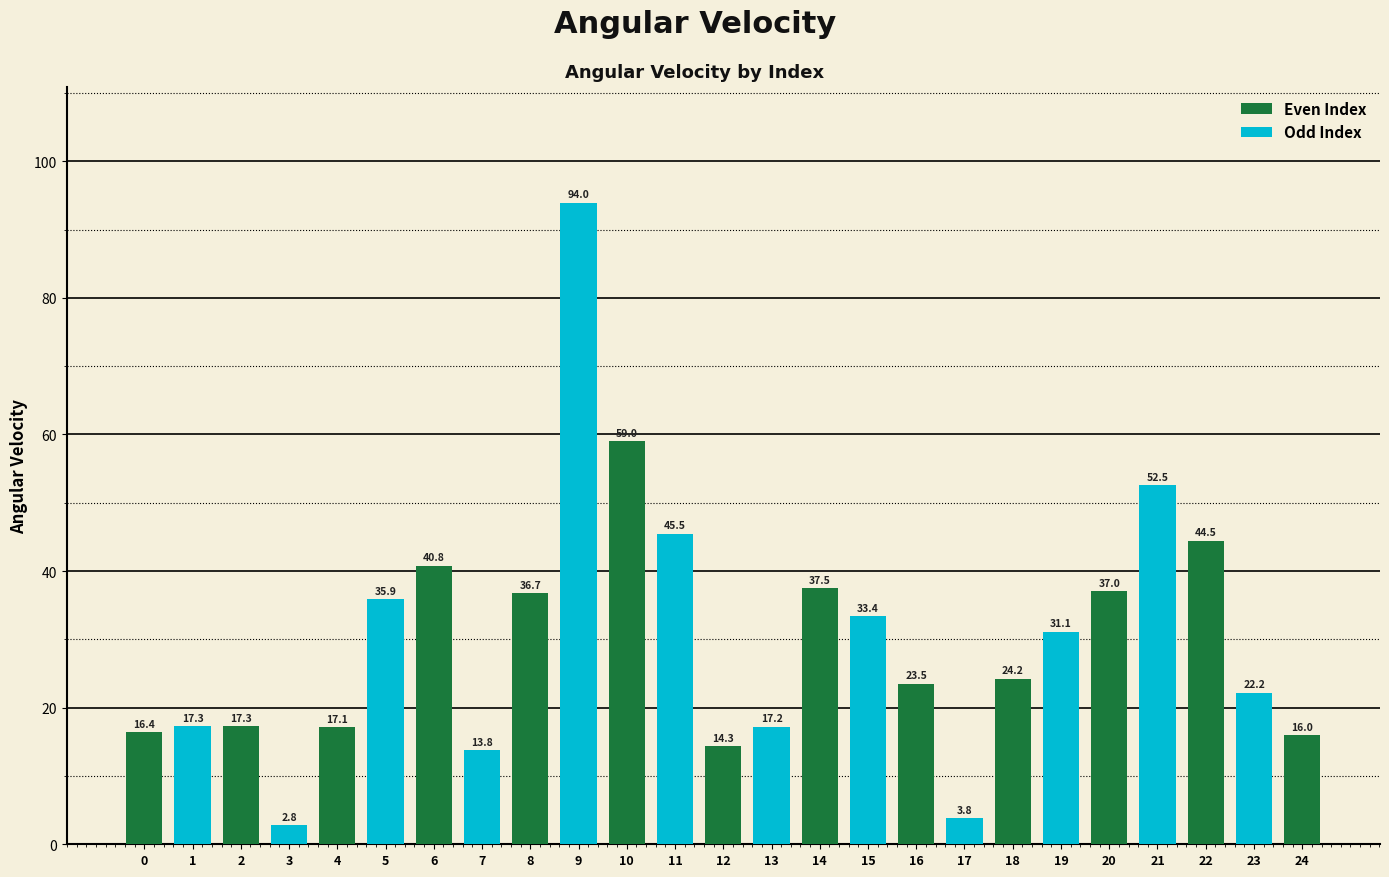

Approximately how many times larger is the value at 1 compared to 0?

1.1